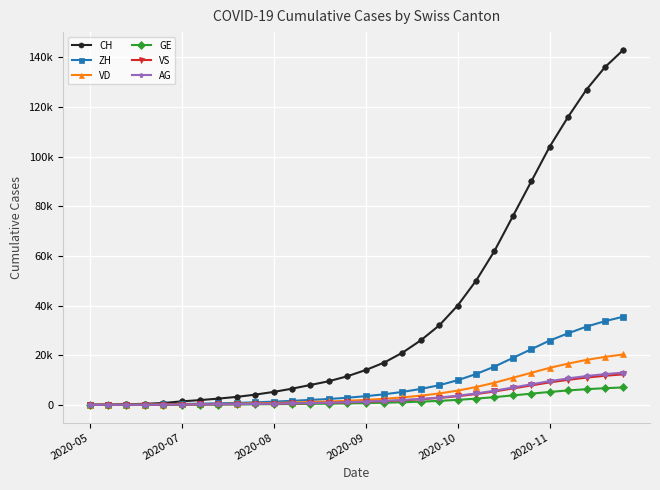

What is the average value of the AG series?

3376